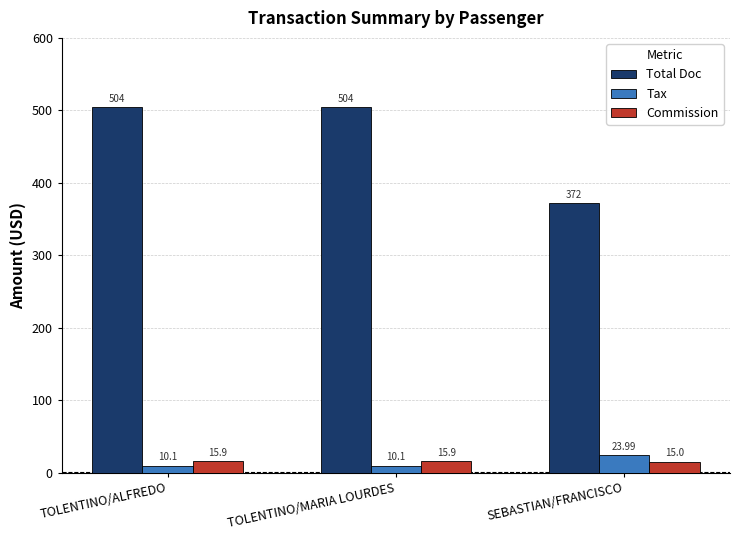

Which series has the largest total across all categories?

Total Doc